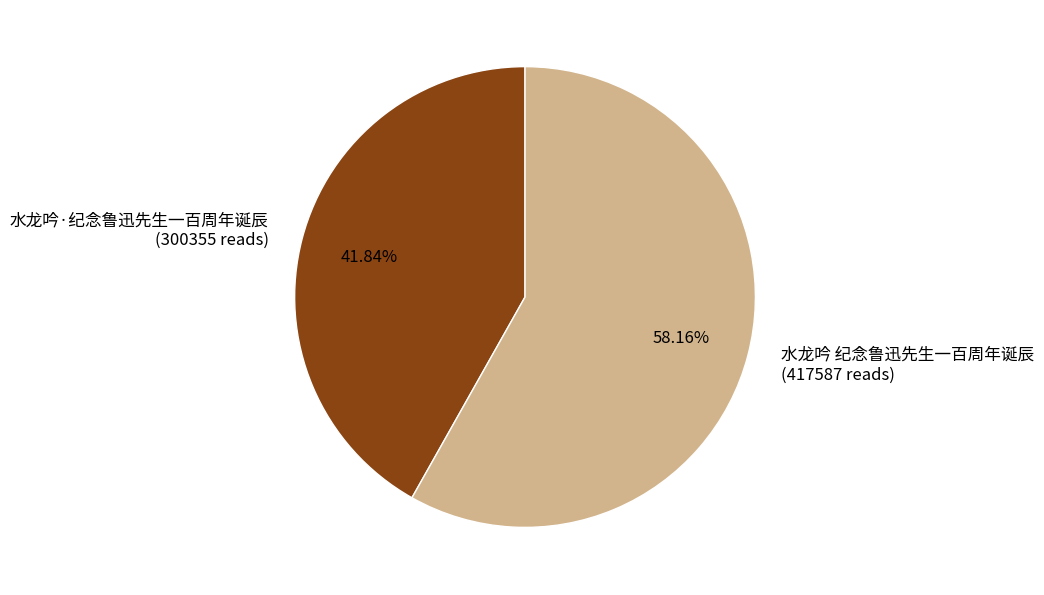

Which slice is the smallest?

水龙吟·纪念鲁迅先生一百周年诞辰